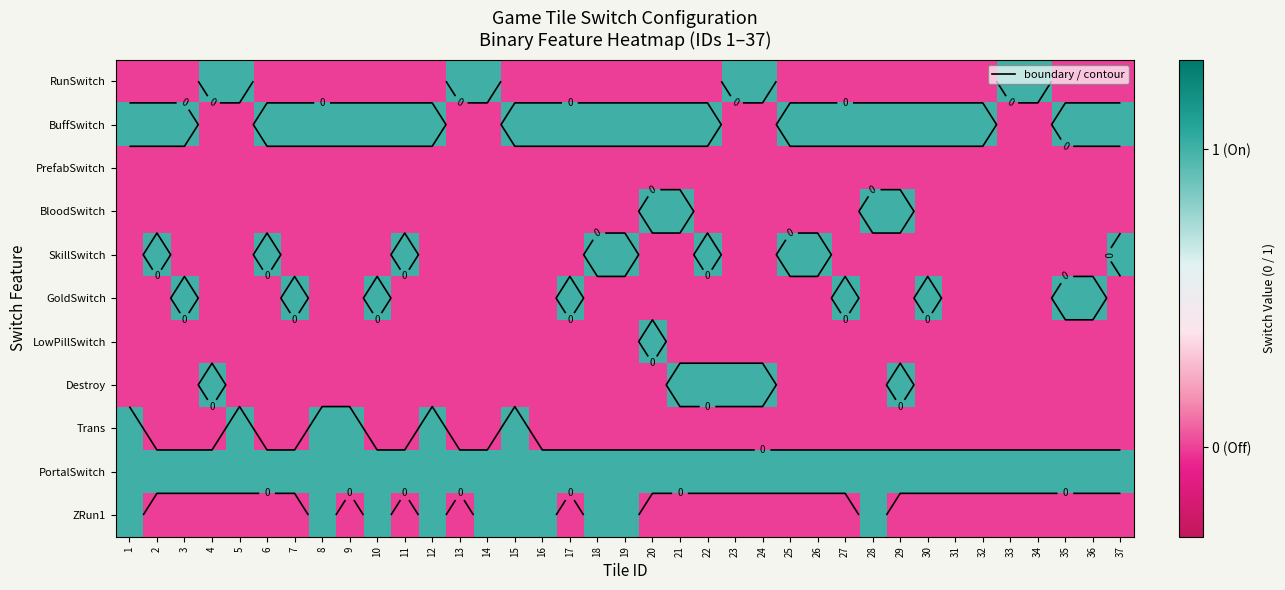

How many BloodSwitch values are between 0 and 1?

37